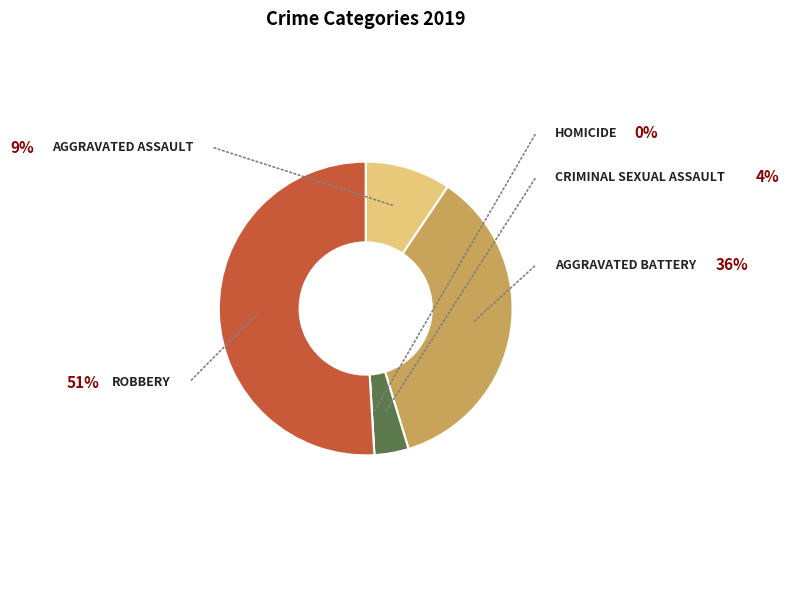

Is there any slice that represents more than half of the pie?

Yes